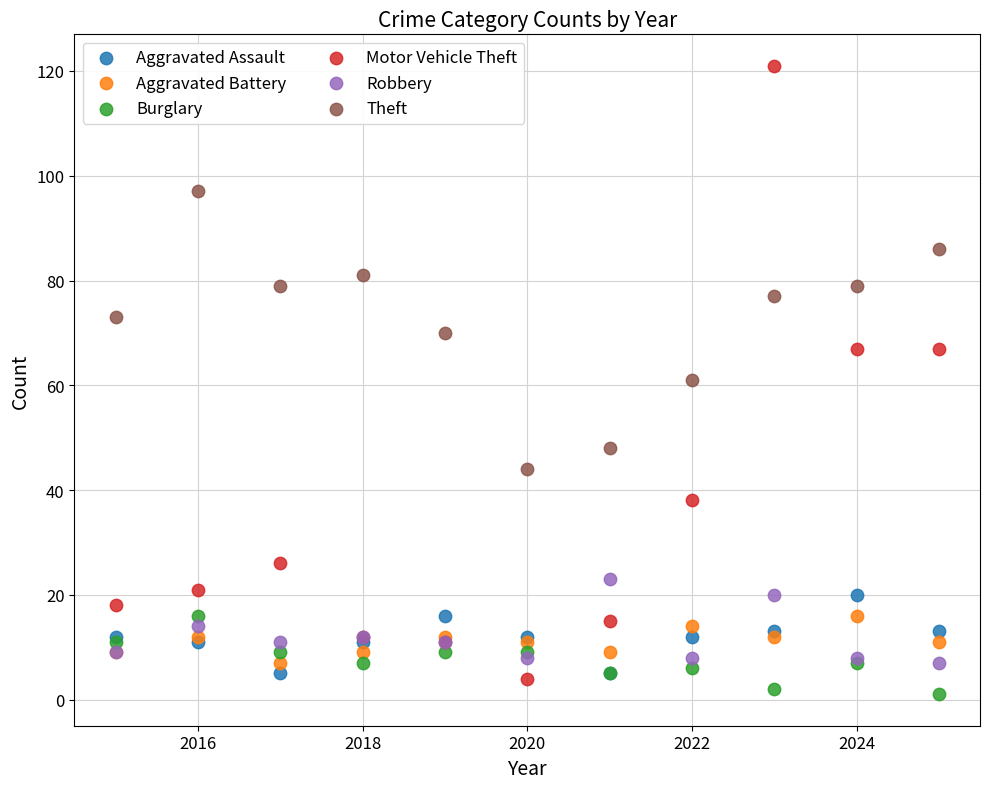

Which series reaches the minimum Y coordinate?

Burglary